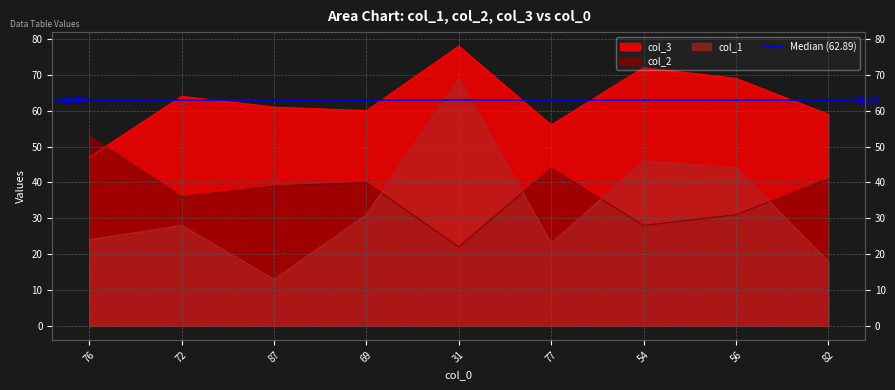

What is the approximate value of col_2 at 77?

56